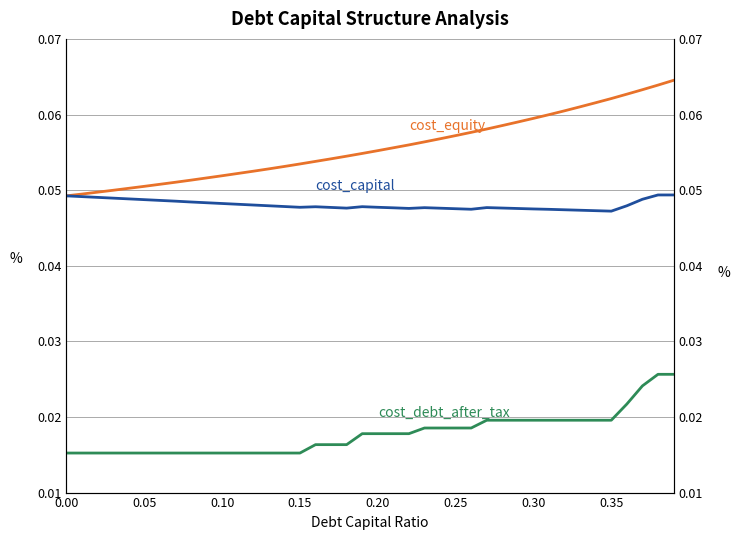

True or false: cost_equity and cost_capital cross at least once.

False